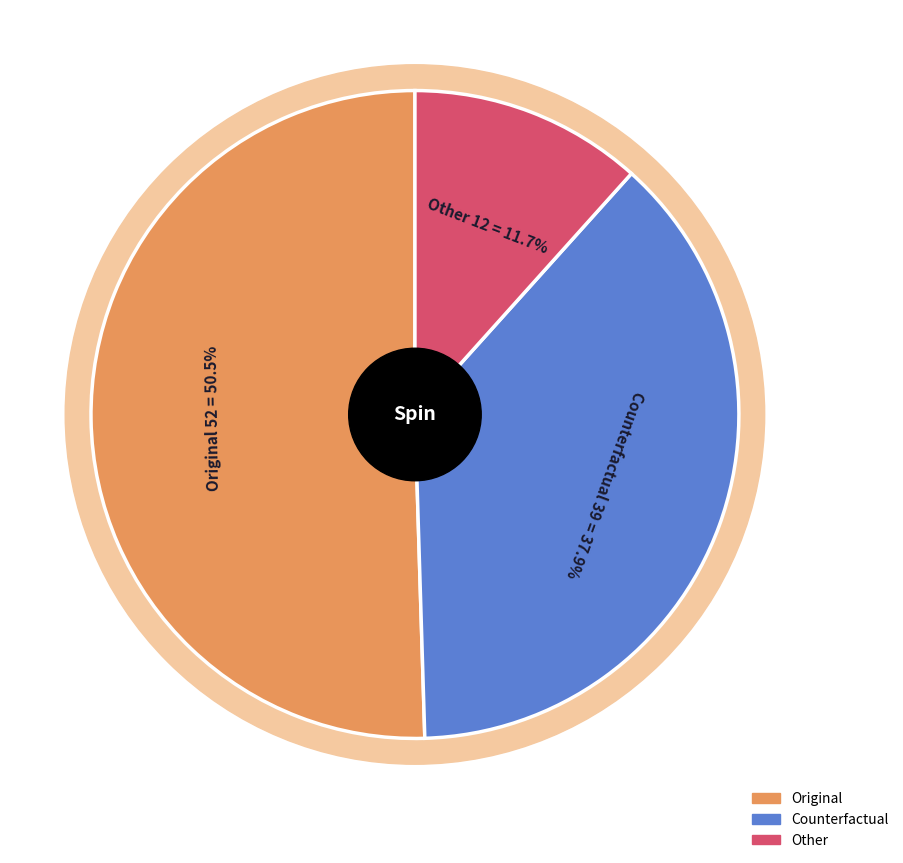

To the nearest percent, what is the average slice percentage?

33%